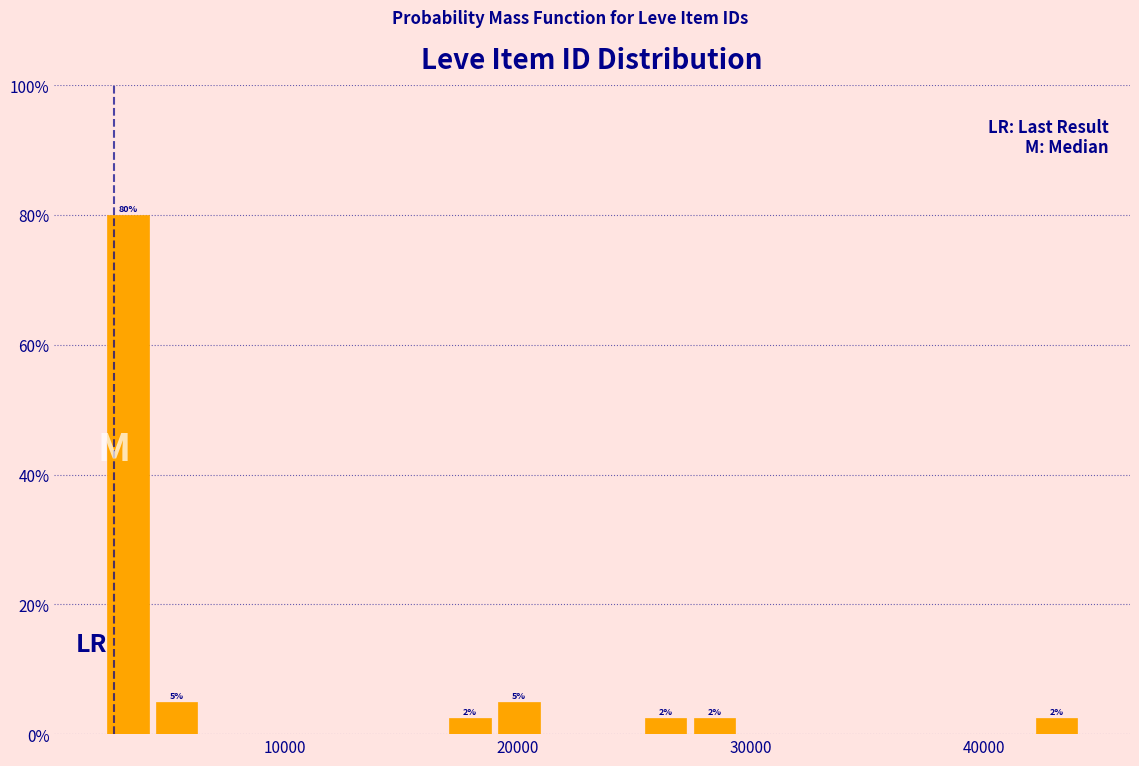

Around what value on the x-axis is the tallest bar? Give the approximate position of its centre, as read against the axis.

3000